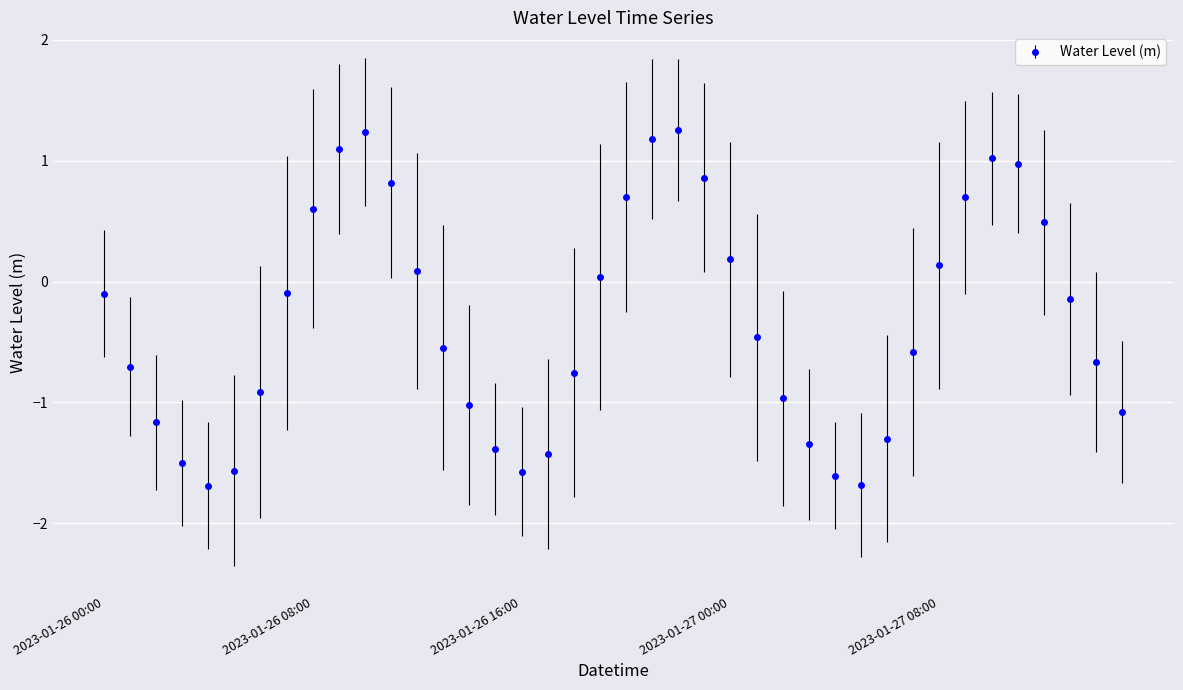

How many interior local peaks (higher than both neighbors) does the data have?

3